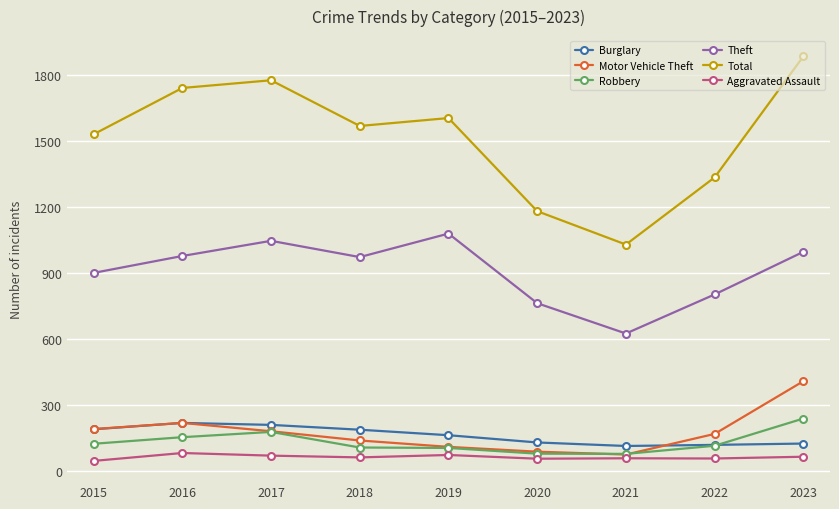

What is the highest value of the Motor Vehicle Theft series?

407